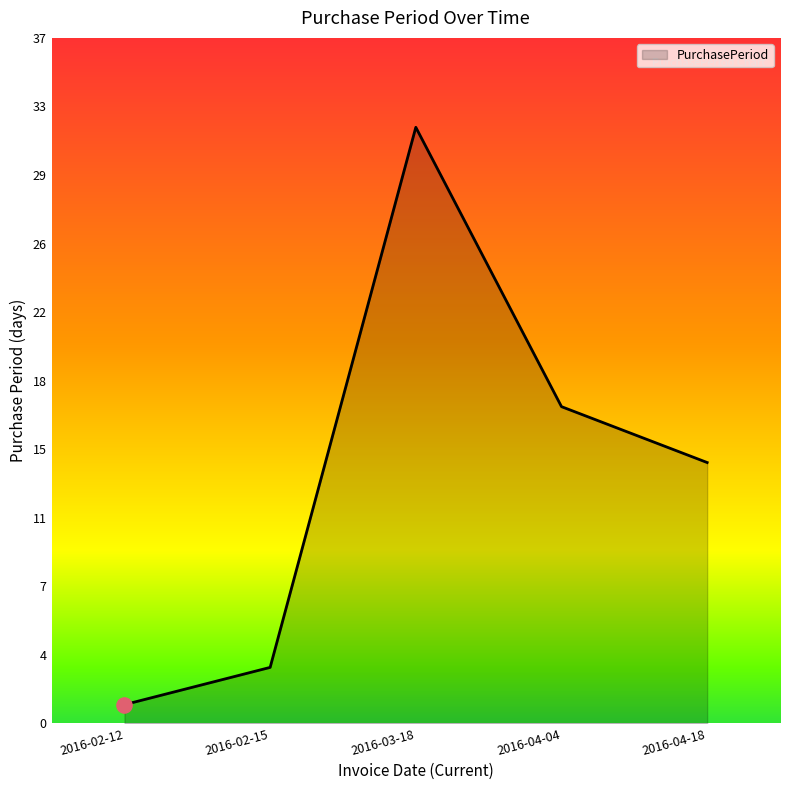

What is the ratio of the value at 2016-02-15 to the value at 2016-03-18?

0.1